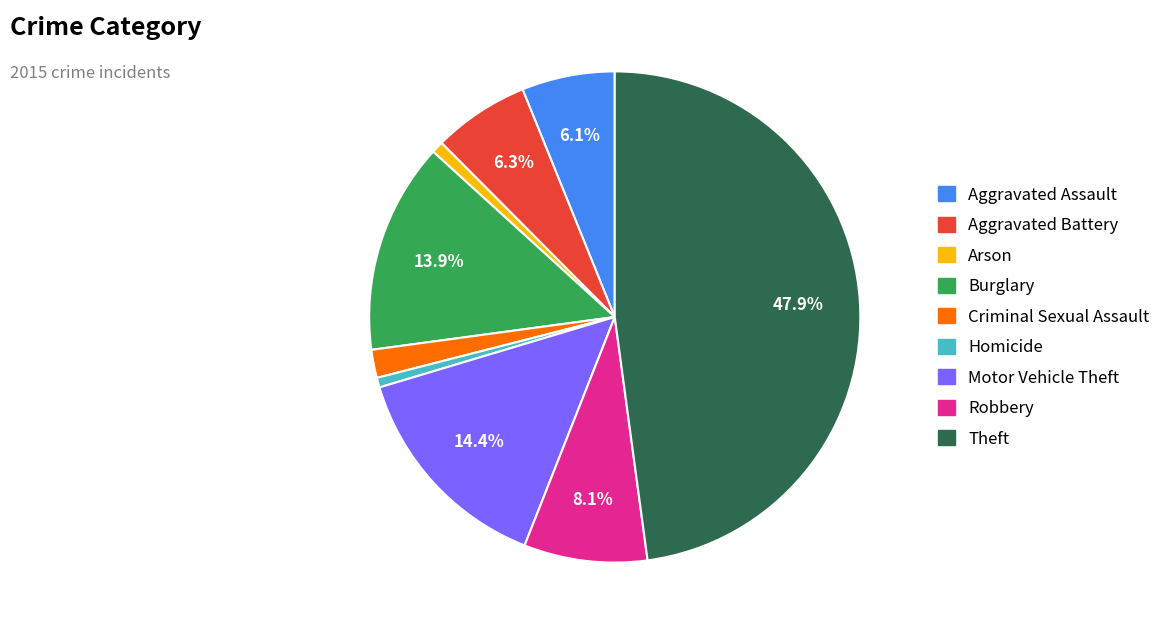

The Motor Vehicle Theft slice represents 14% of the pie. True or false?

True